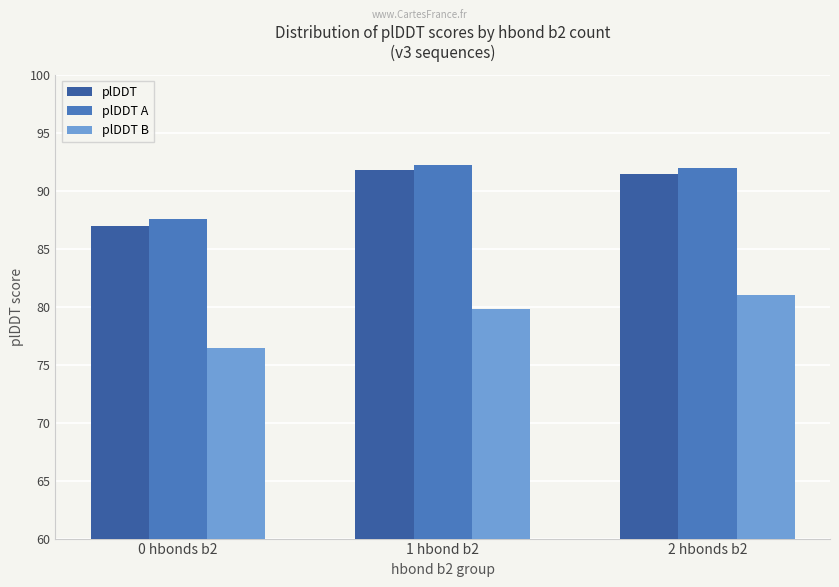

What is the minimum value for plDDT B?

76.5